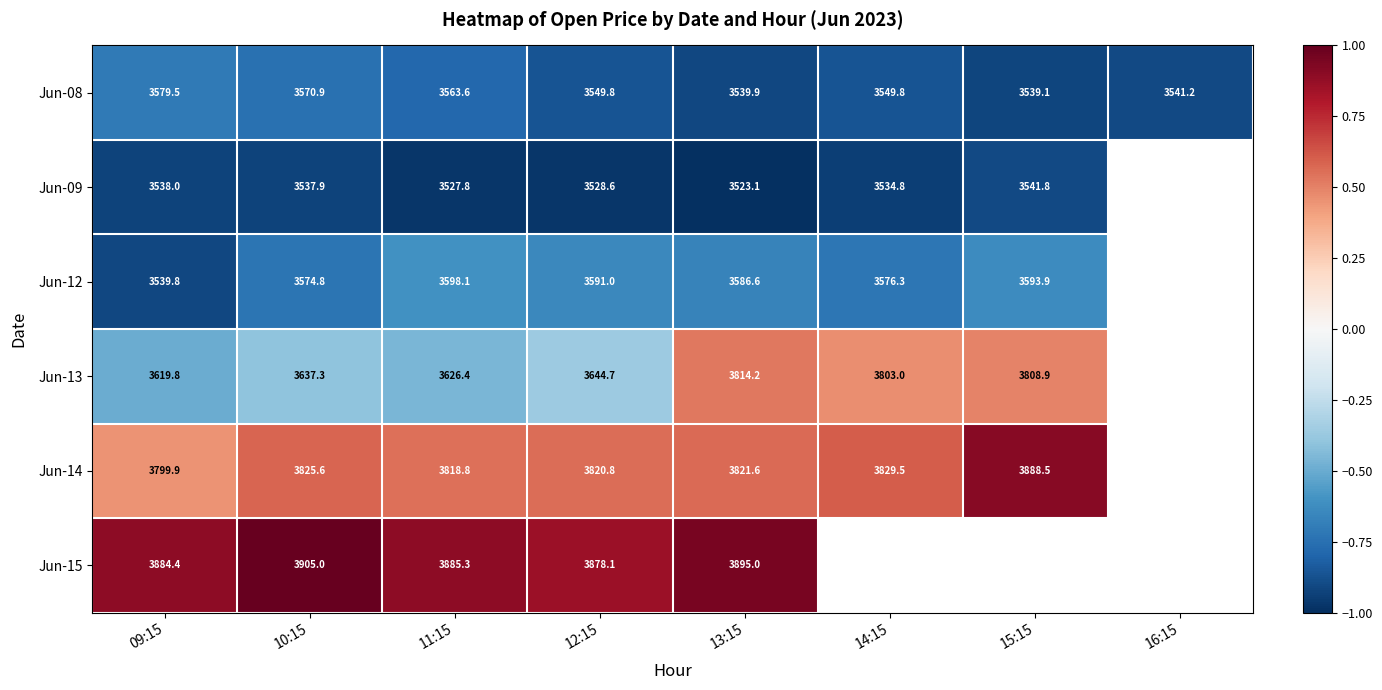

How many values in the Jun-08 series are below 3549?

3